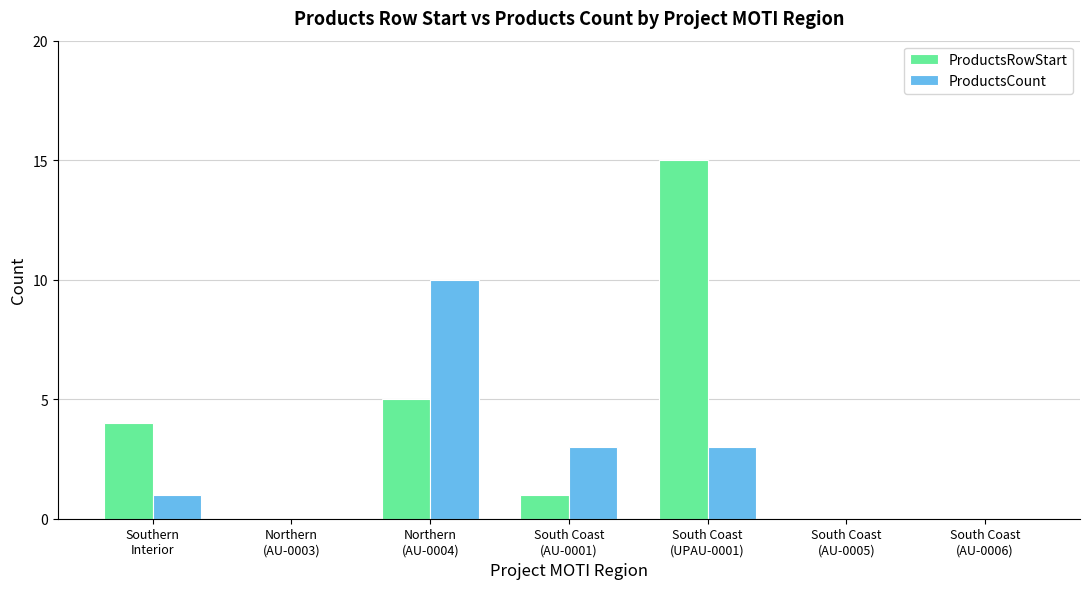

Count the number of categories in the chart.

7